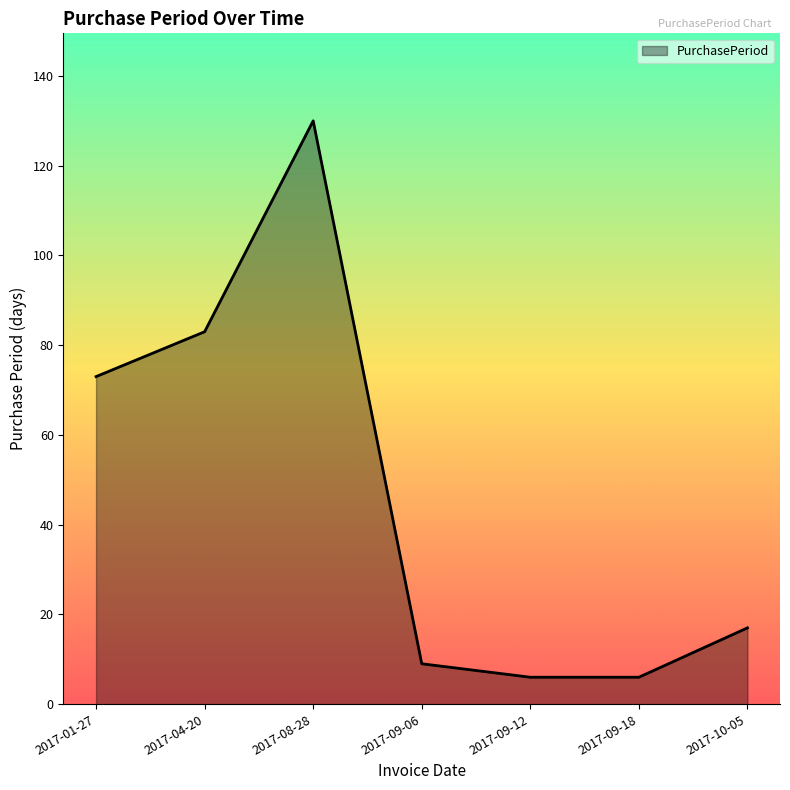

Is it true that the value at 2017-01-27 is 102?

False